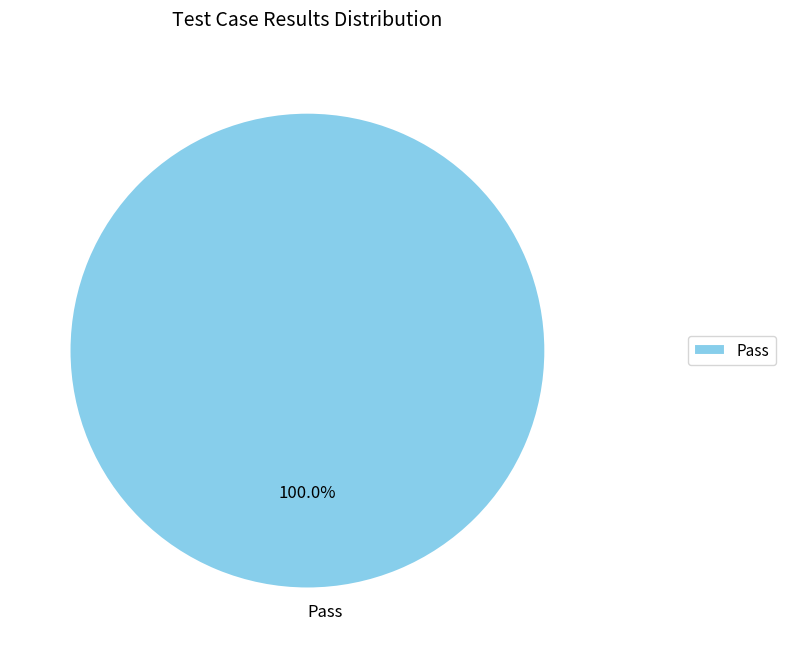

Rank the categories by value from lowest to highest.

Pass